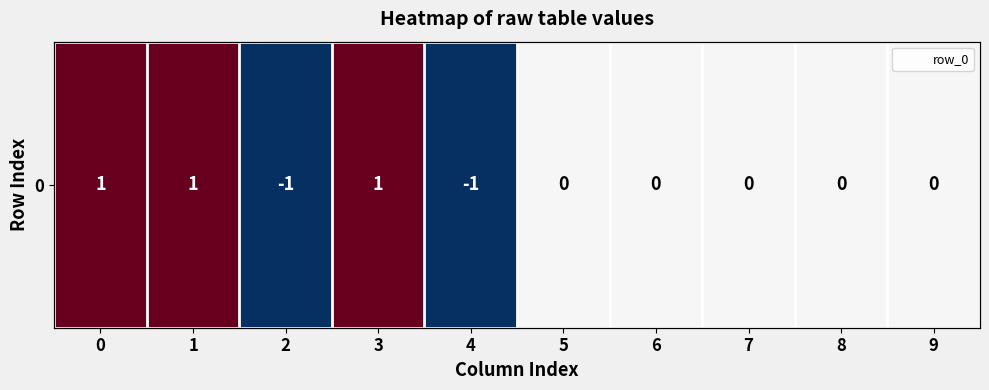

The chart shows a value of 0 at 1. True or false?

False